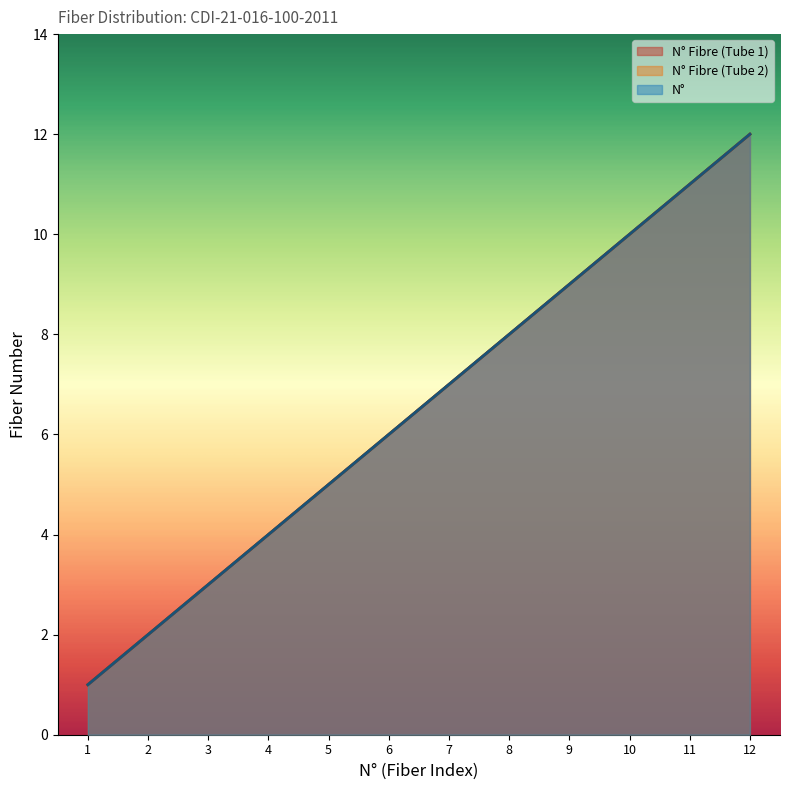

List the labels in order of N° Fibre (Tube 1) value, largest first.

12, 11, 10, 9, 8, 7, 6, 5, 4, 3, 2, 1